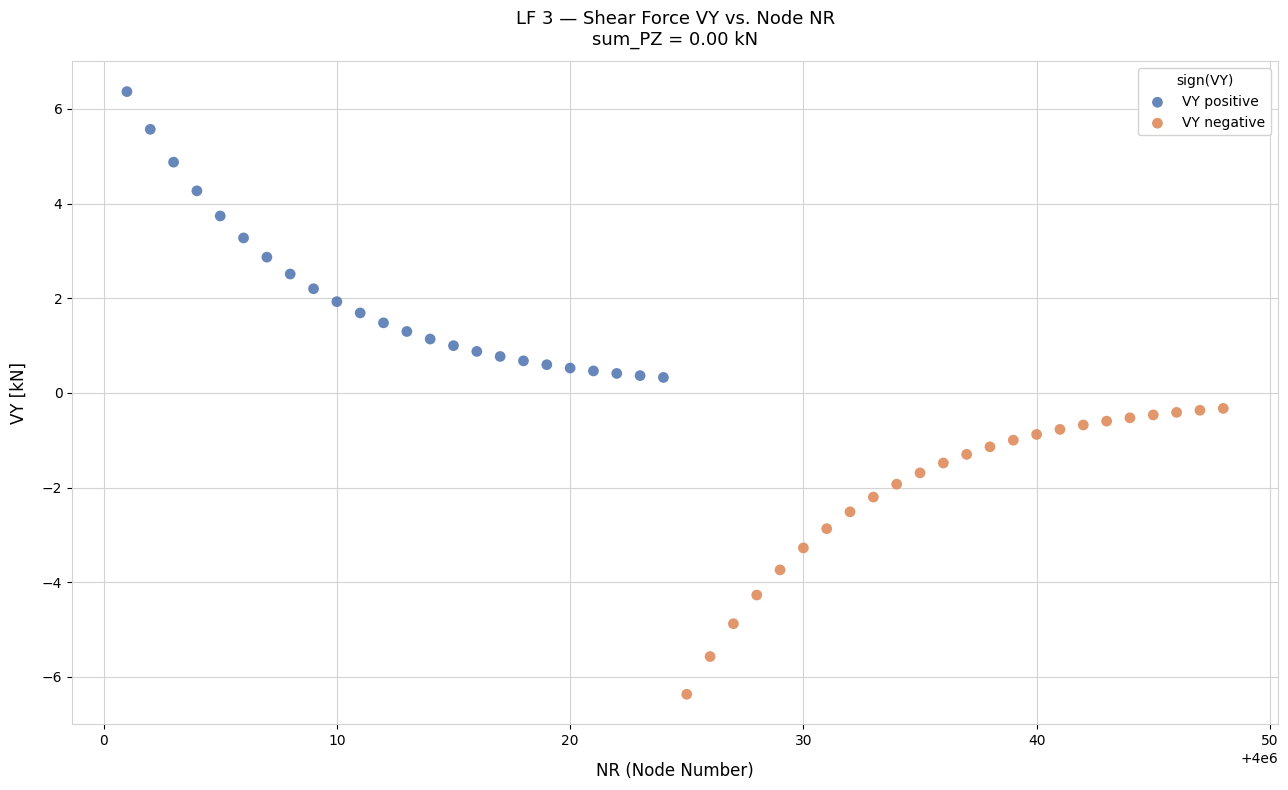

What are all the series names shown in the legend?

VY positive, VY negative